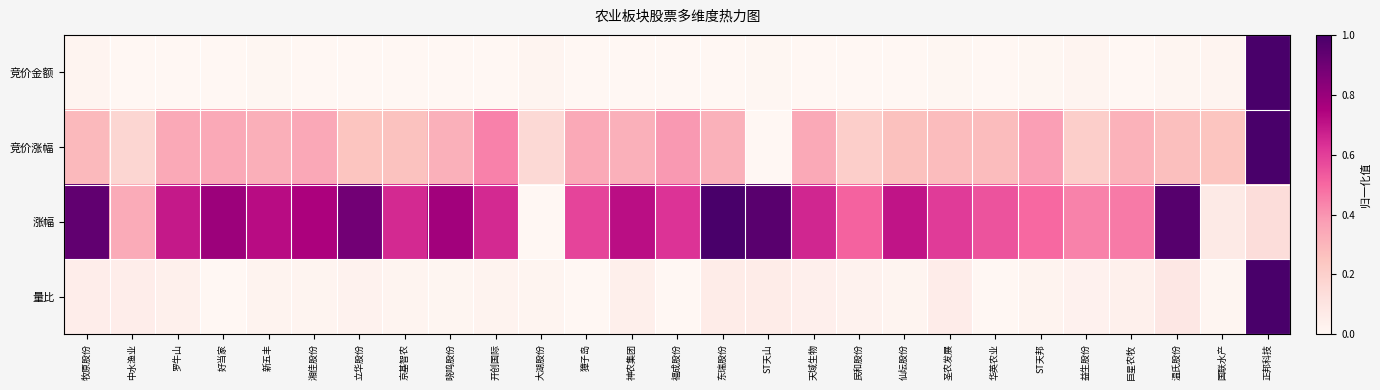

Reading left to right, transcribe all the data shown in this chart.

竞价金额: 牧原股份=0.0	中水渔业=0.0	罗牛山=0.0	好当家=0.0	新五丰=0.0	湘佳股份=0.0	立华股份=0.0	京基智农=0.0	晓鸣股份=0.0	开创国际=0.0	大湖股份=0.0	獐子岛=0.0	神农集团=0.0	福成股份=0.0	东瑞股份=0.0	ST天山=0.0	天域生物=0.0	民和股份=0.0	仙坛股份=0.0	圣农发展=0.0	华英农业=0.0	ST天邦=0.0	益生股份=0.0	巨星农牧=0.0	温氏股份=0.0	国联水产=0.0	正邦科技=1.0
竞价涨幅: 牧原股份=0.3	中水渔业=0.2	罗牛山=0.3	好当家=0.3	新五丰=0.3	湘佳股份=0.3	立华股份=0.2	京基智农=0.3	晓鸣股份=0.3	开创国际=0.4	大湖股份=0.2	獐子岛=0.3	神农集团=0.3	福成股份=0.4	东瑞股份=0.3	ST天山=0.0	天域生物=0.3	民和股份=0.2	仙坛股份=0.3	圣农发展=0.3	华英农业=0.3	ST天邦=0.4	益生股份=0.2	巨星农牧=0.3	温氏股份=0.3	国联水产=0.2	正邦科技=1.0
涨幅: 牧原股份=0.9	中水渔业=0.3	罗牛山=0.7	好当家=0.8	新五丰=0.7	湘佳股份=0.8	立华股份=0.9	京基智农=0.6	晓鸣股份=0.8	开创国际=0.6	大湖股份=0.0	獐子岛=0.6	神农集团=0.7	福成股份=0.6	东瑞股份=1.0	ST天山=1.0	天域生物=0.7	民和股份=0.5	仙坛股份=0.7	圣农发展=0.6	华英农业=0.5	ST天邦=0.5	益生股份=0.4	巨星农牧=0.5	温氏股份=1.0	国联水产=0.1	正邦科技=0.1
量比: 牧原股份=0.1	中水渔业=0.1	罗牛山=0.0	好当家=0.0	新五丰=0.0	湘佳股份=0.0	立华股份=0.0	京基智农=0.0	晓鸣股份=0.0	开创国际=0.0	大湖股份=0.0	獐子岛=0.0	神农集团=0.0	福成股份=0.0	东瑞股份=0.1	ST天山=0.1	天域生物=0.0	民和股份=0.0	仙坛股份=0.0	圣农发展=0.1	华英农业=0.0	ST天邦=0.0	益生股份=0.0	巨星农牧=0.0	温氏股份=0.1	国联水产=0.0	正邦科技=1.0